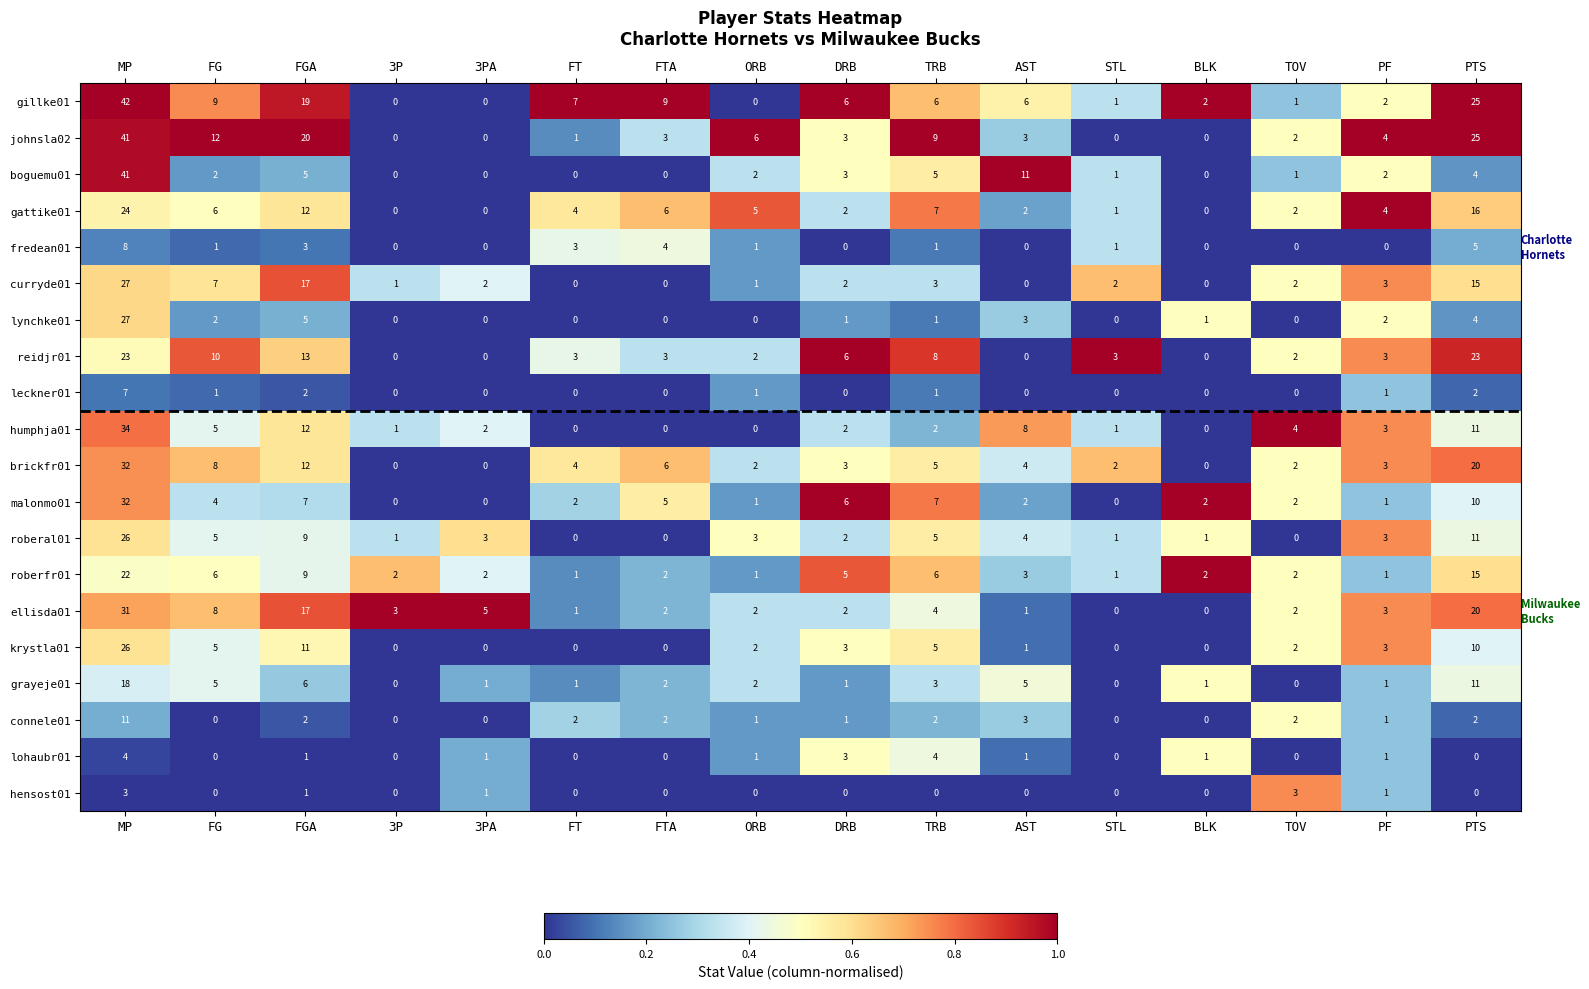

Which series has the largest total across all categories?

gillke01